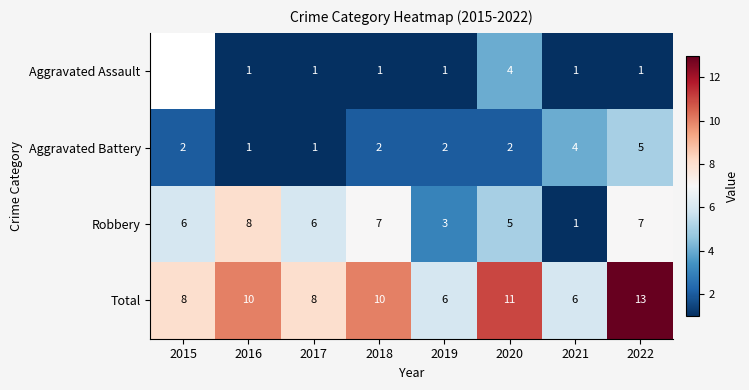

At which category is the sum across all series the highest?

2022